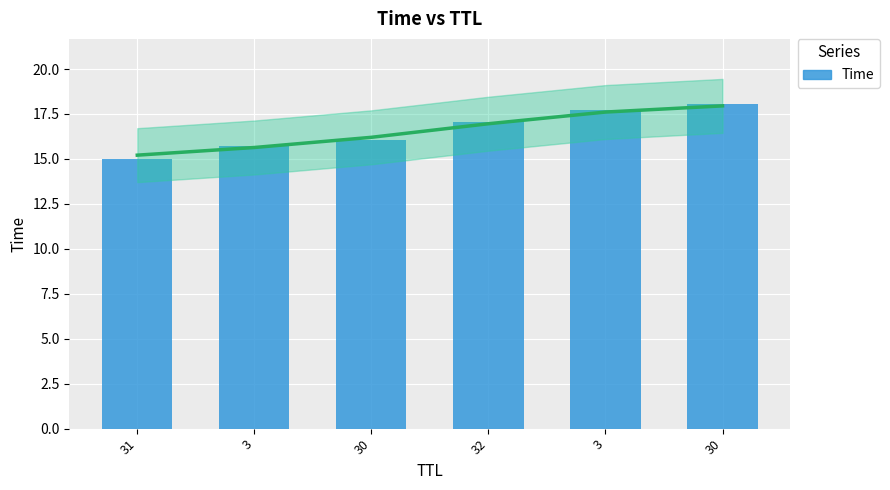

What is the change in value from 30 to 30?

+2.0